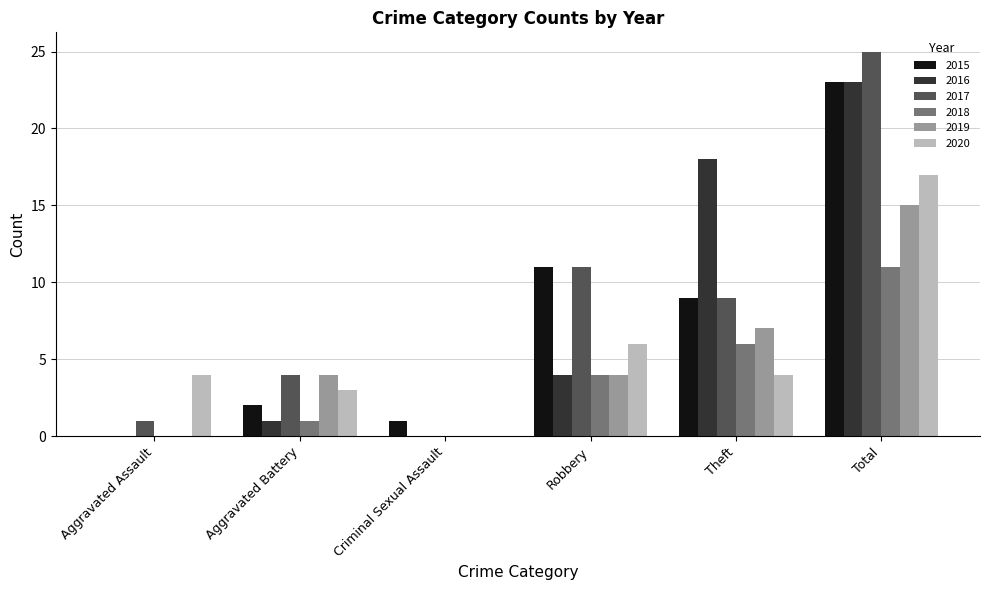

Which series has the largest total across all categories?

2017